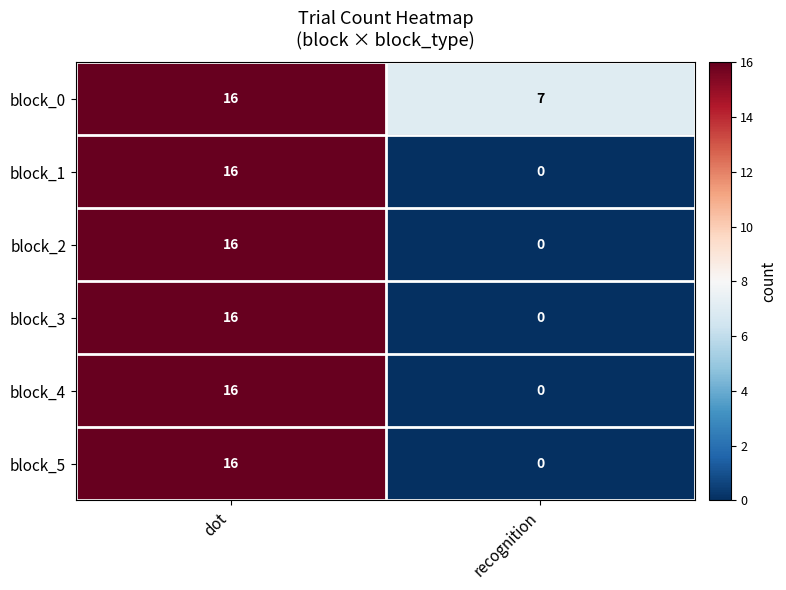

What is the approximate value of block_1 at dot?

16